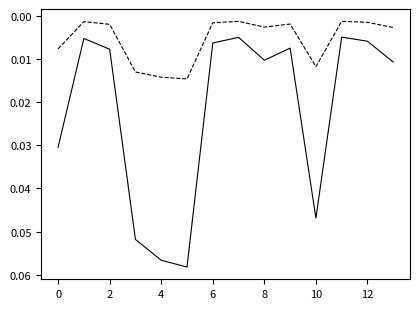

Does the chart display data point markers on the line(s)?

No